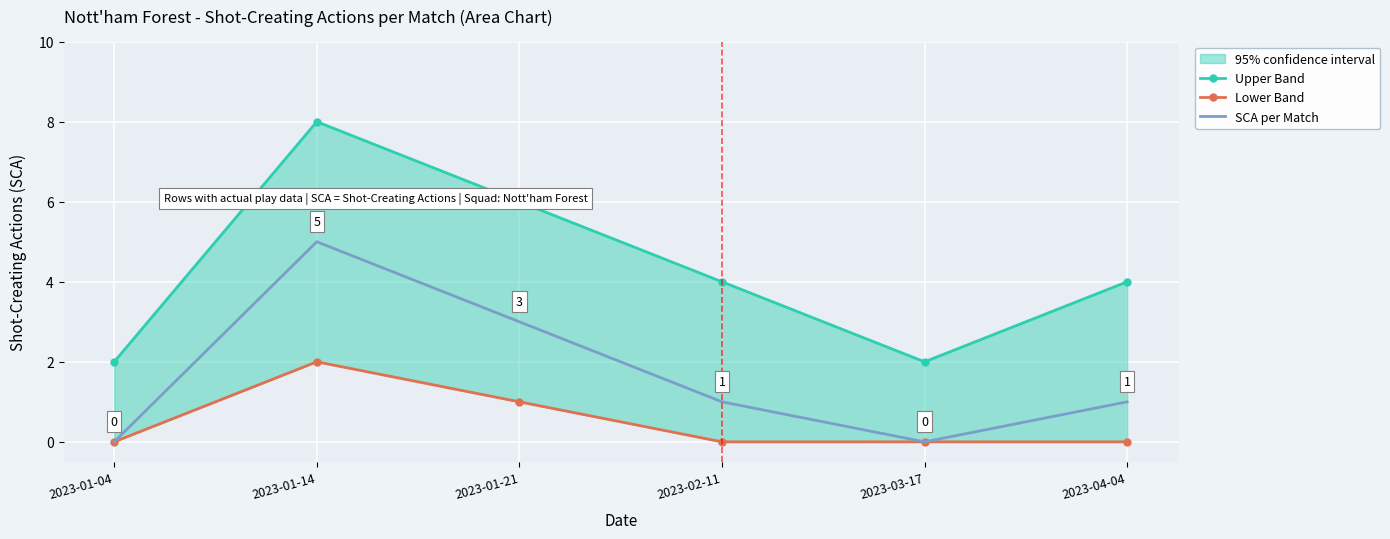

The Lower Band series shows 1 at 2023-03-17. True or false?

False